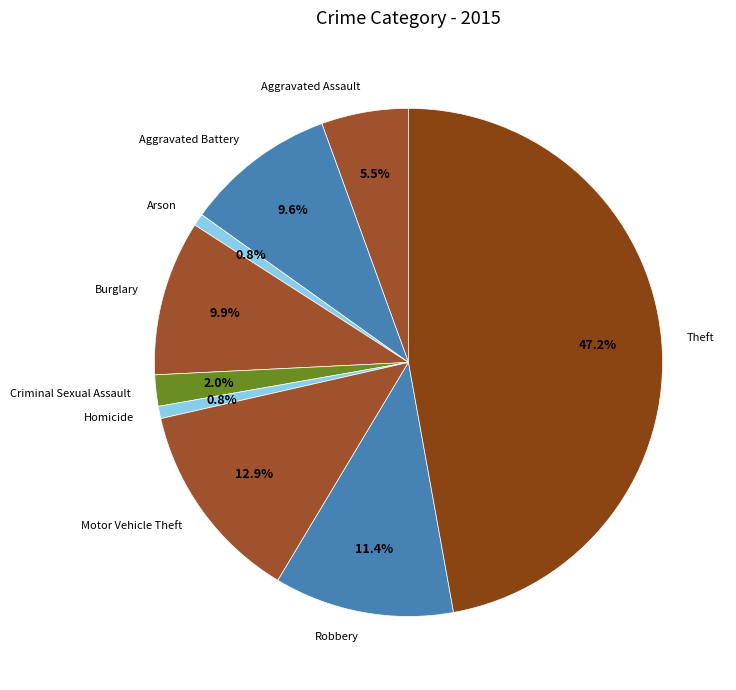

What is the largest slice in the pie chart?

Theft